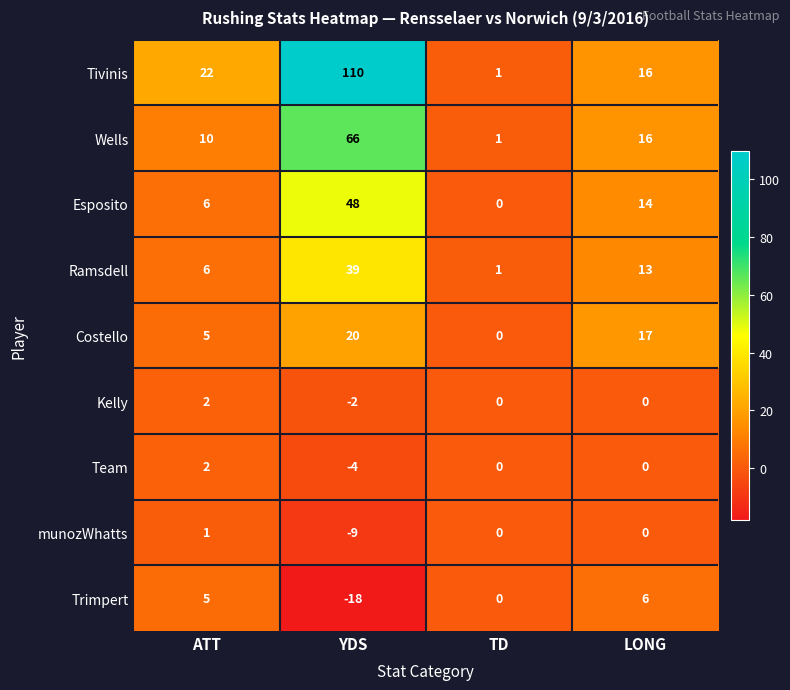

What is the difference between the second highest and minimum values in the munozWhatts series?

9